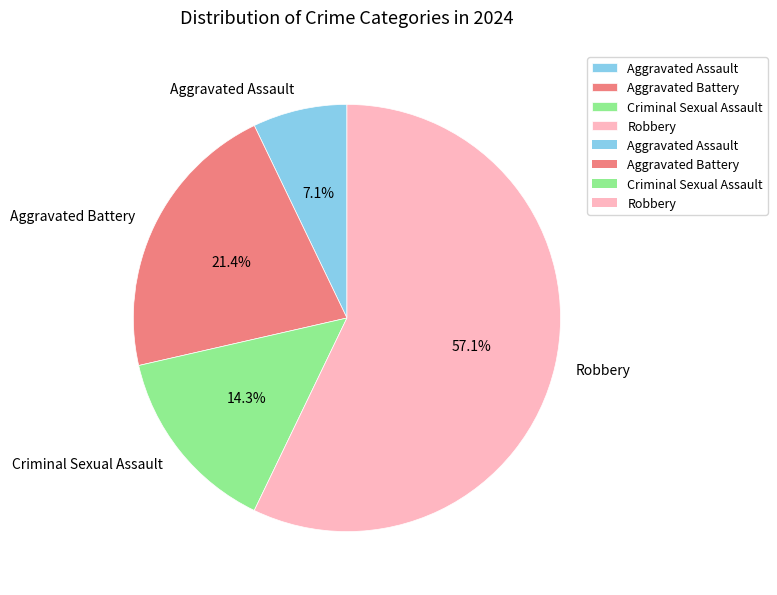

Is the sum of Aggravated Battery and Criminal Sexual Assault greater than half?

No